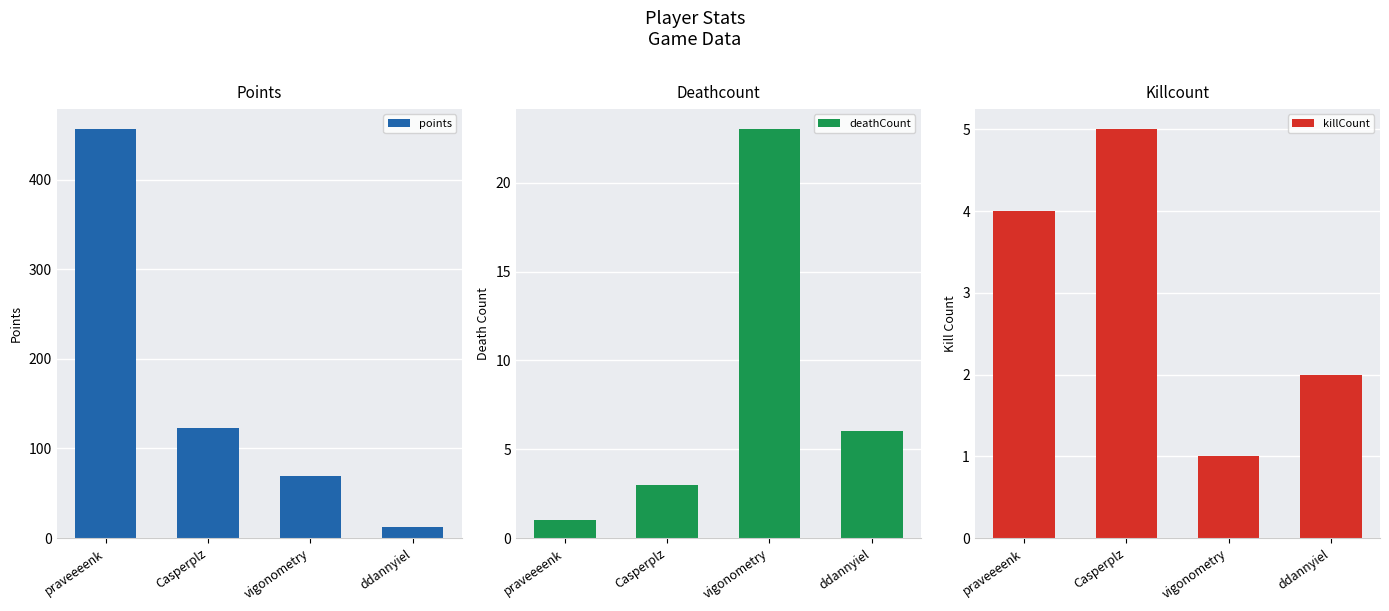

Which series has the largest range (max minus min)?

points